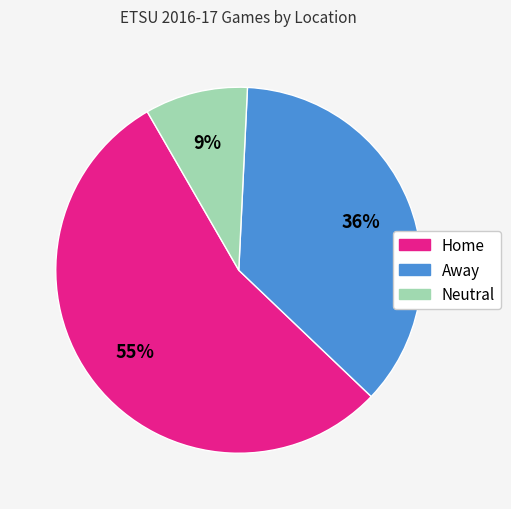

What is the largest slice in the pie chart?

Home